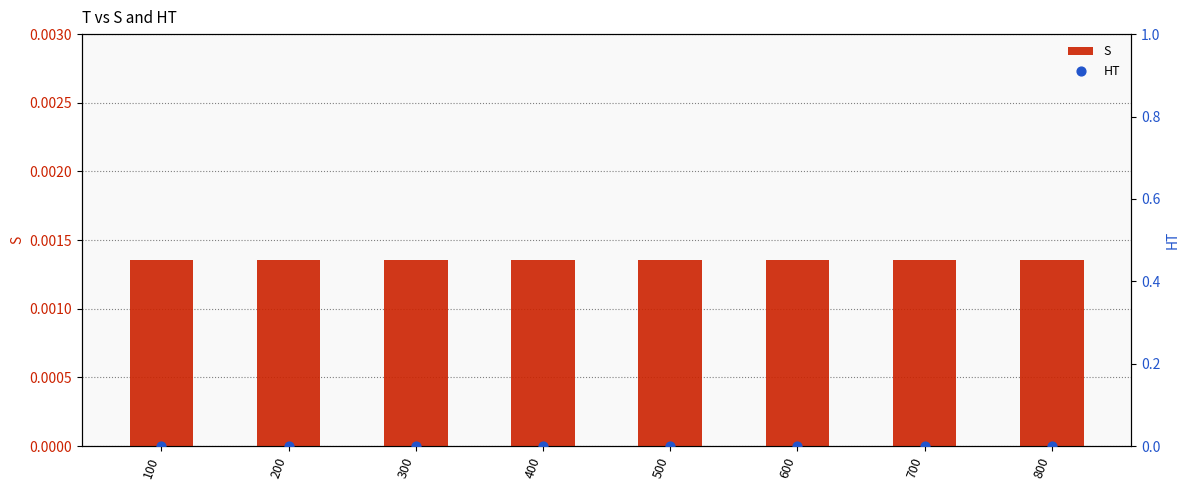

What are all the series names shown in the legend?

S, HT